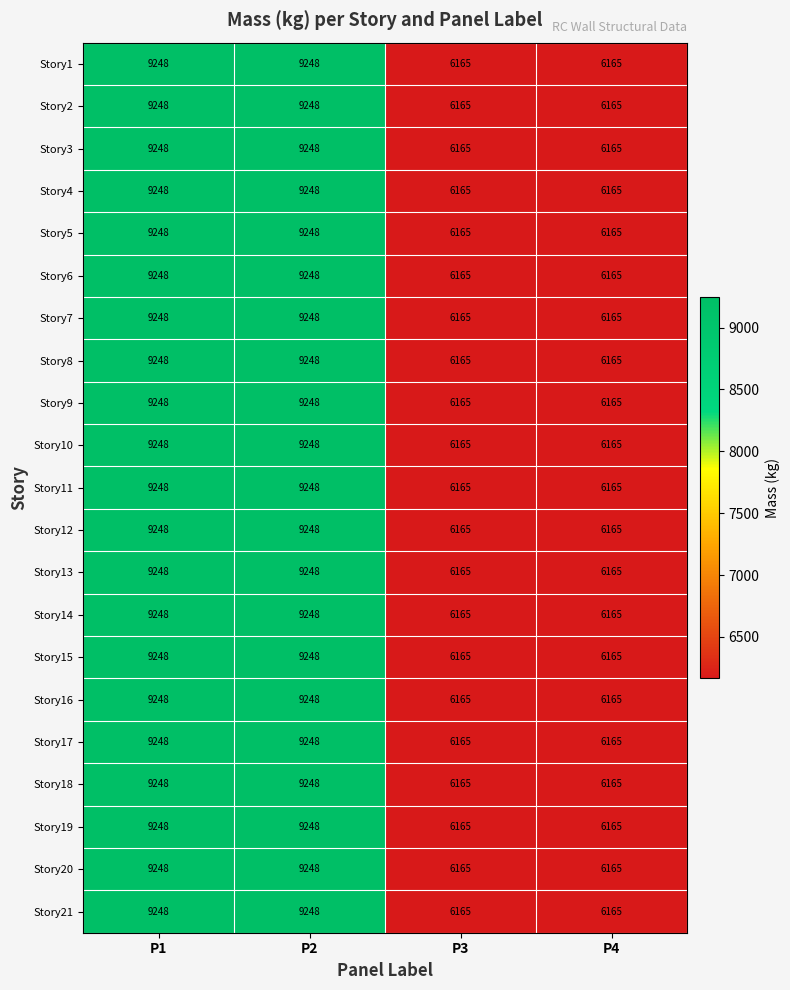

What is the difference between the maximum and minimum values in the Story10 series?

3083